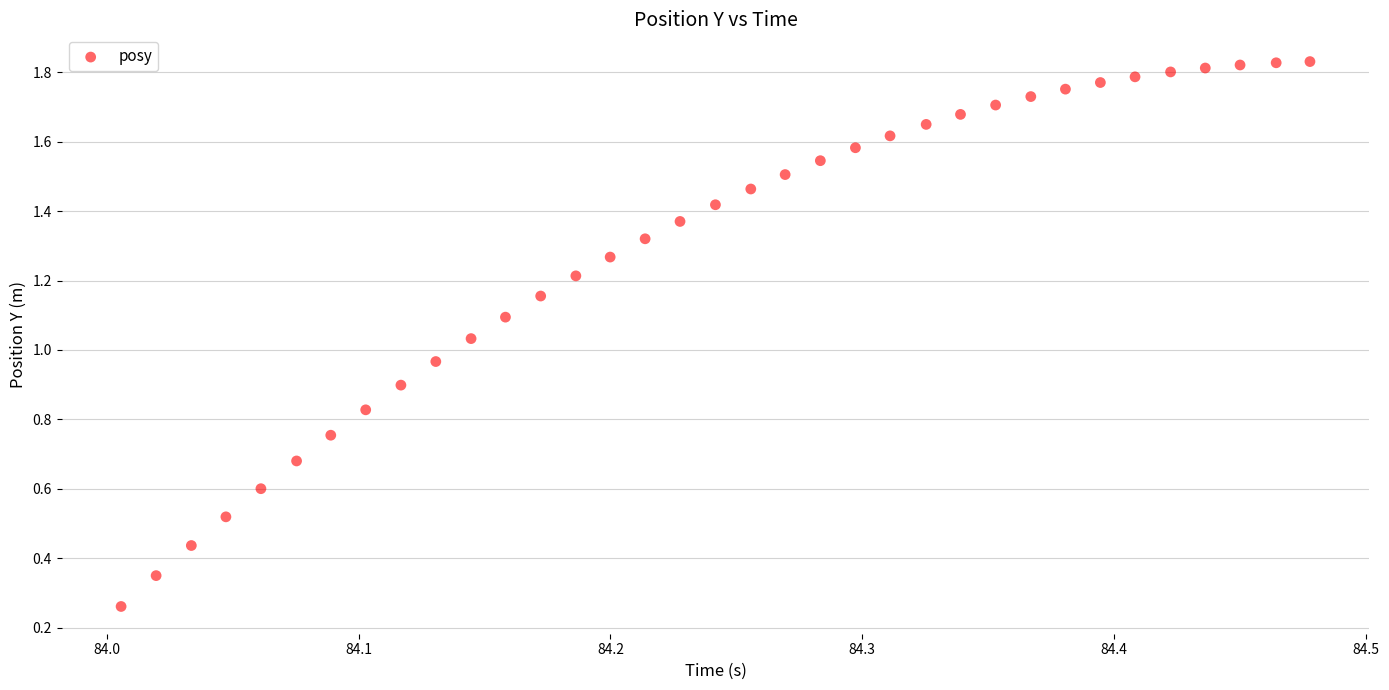

What is the range of Y values (max minus min)?

1.6